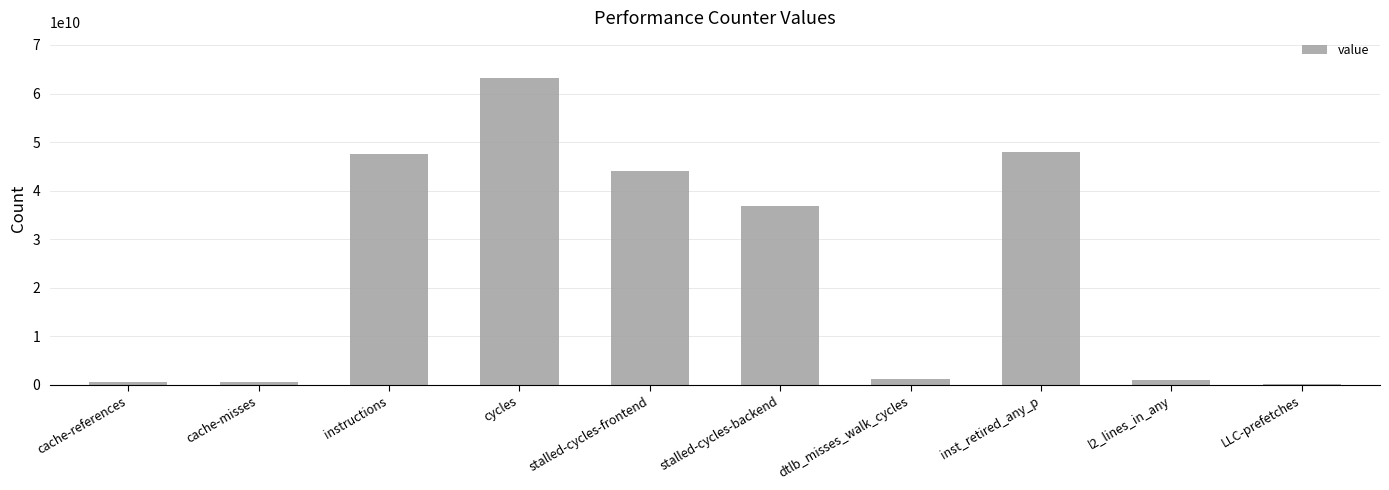

What is the greatest value displayed?

63136481521